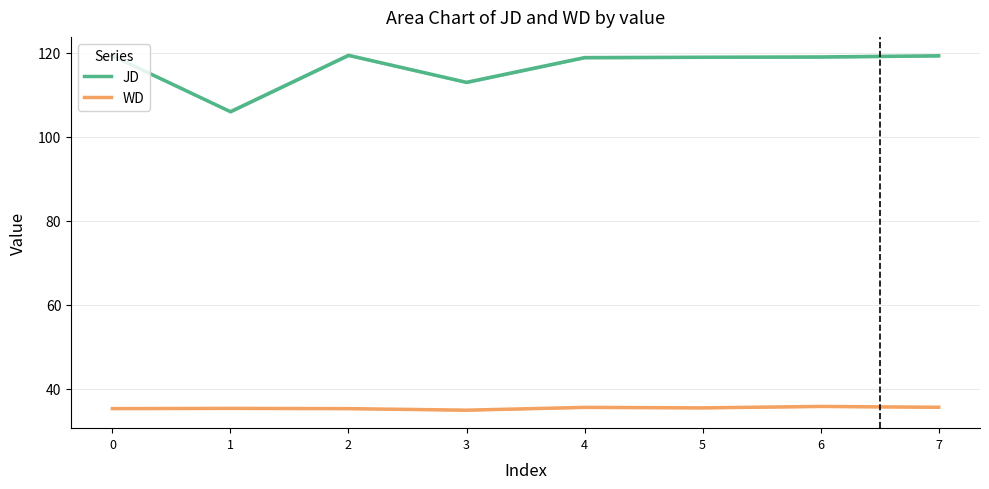

Is the value of JD at 0 greater than the value of WD at 5?

Yes